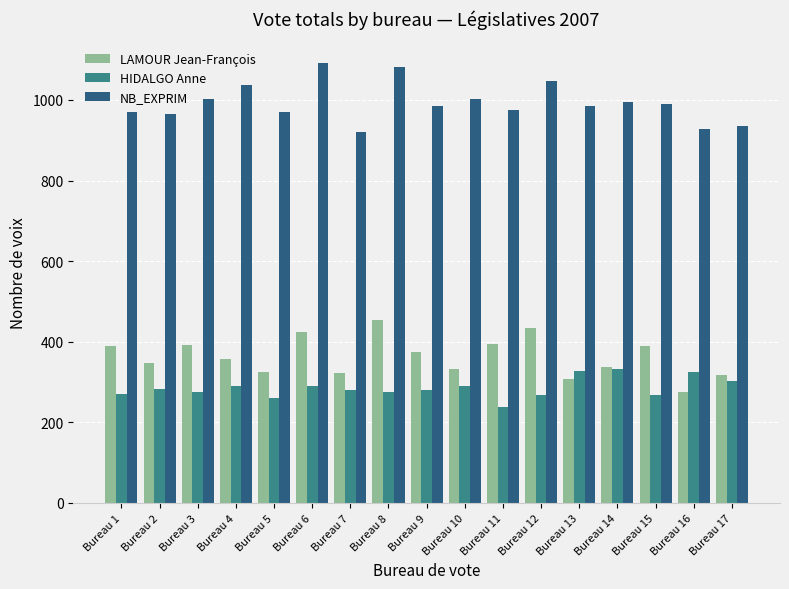

What is the sum of the LAMOUR Jean-François values at Bureau 5 and Bureau 3?

716